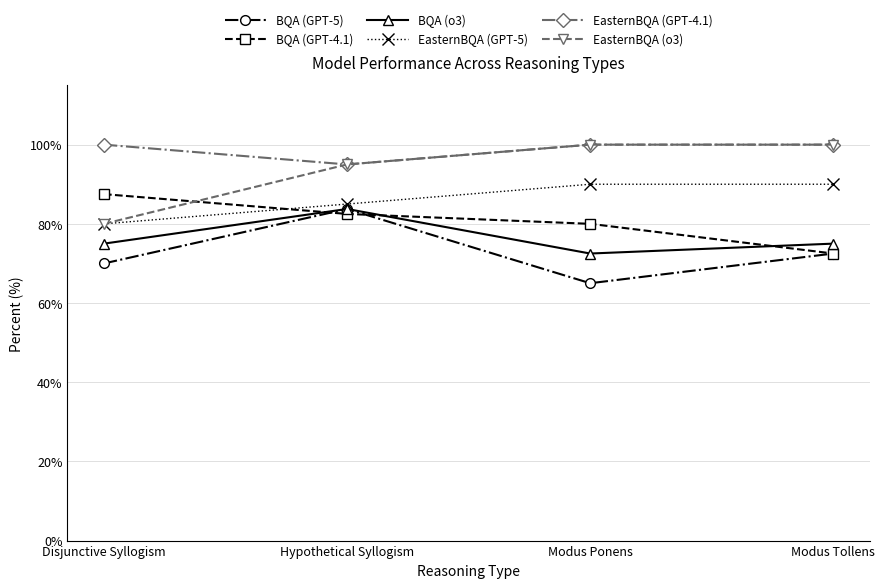

True or false: BQA (GPT-4.1) has more than 0 points higher than both neighbors.

False